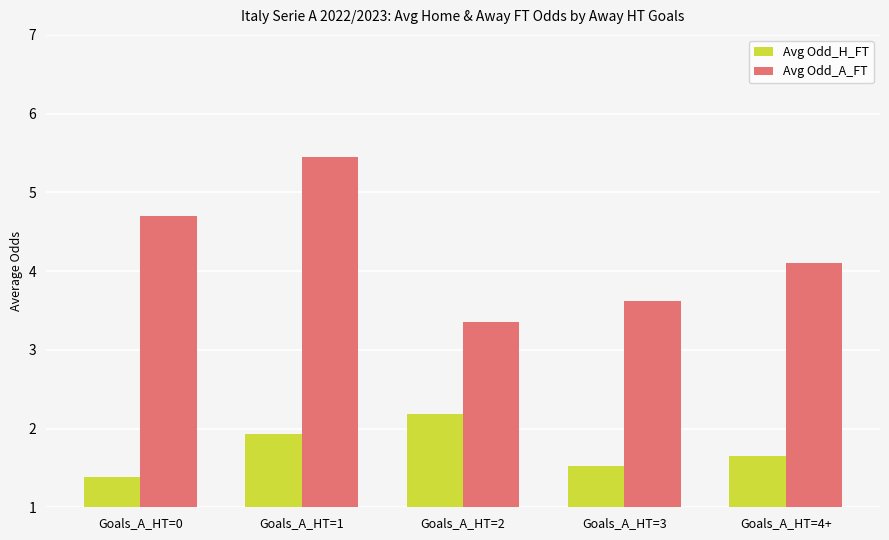

Which series has the widest spread of values?

Avg Odd_A_FT